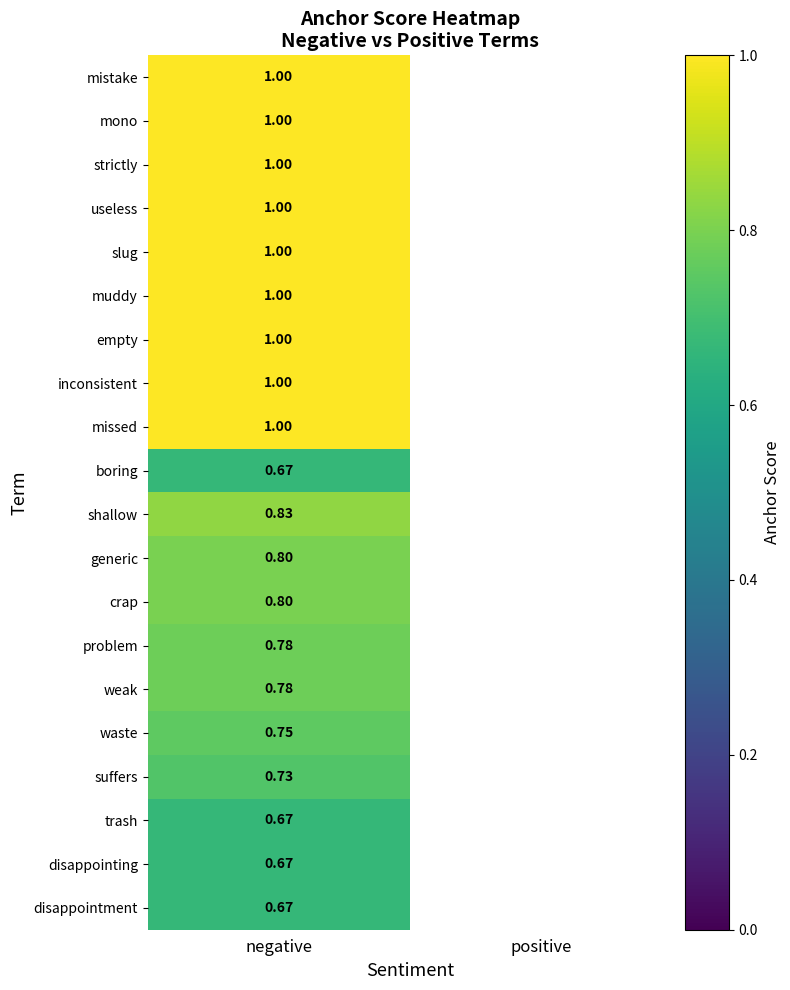

At which label is useless closest to 1?

negative